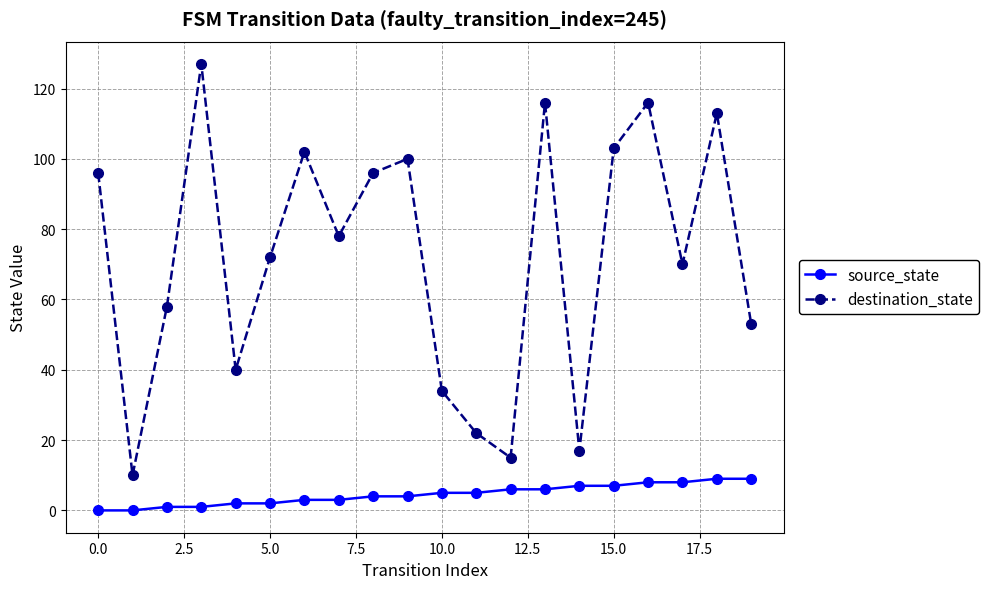

How many lines are shown in the chart?

2